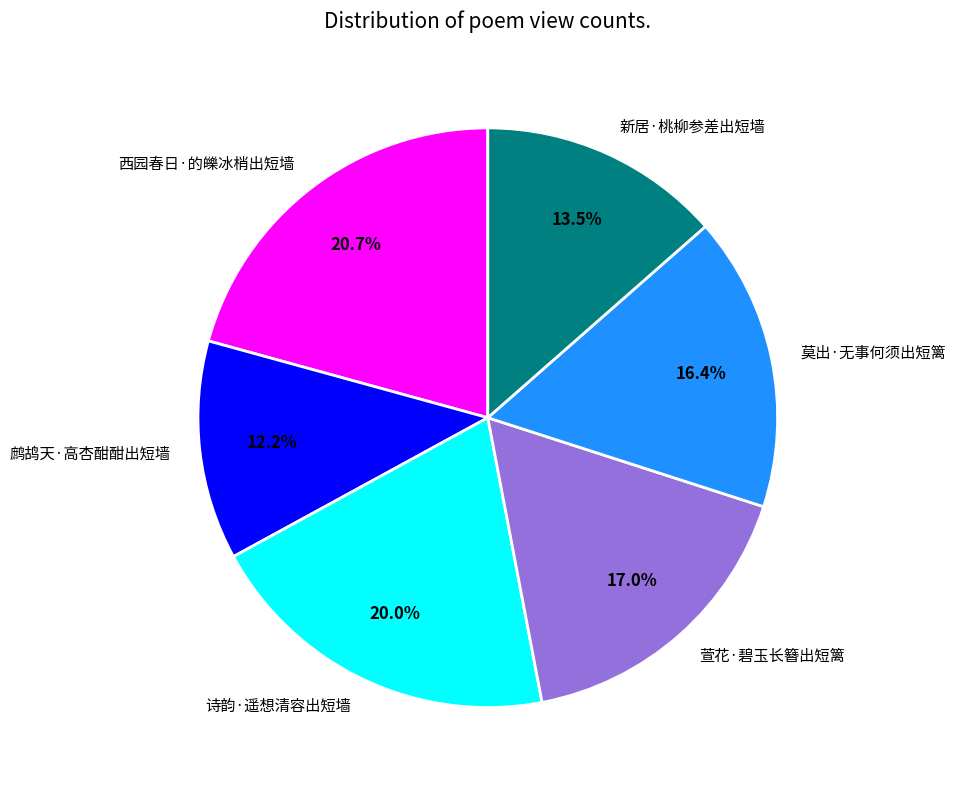

True or false: 鹧鸪天·高杏酣酣出短墙 accounts for 12% of the total.

True